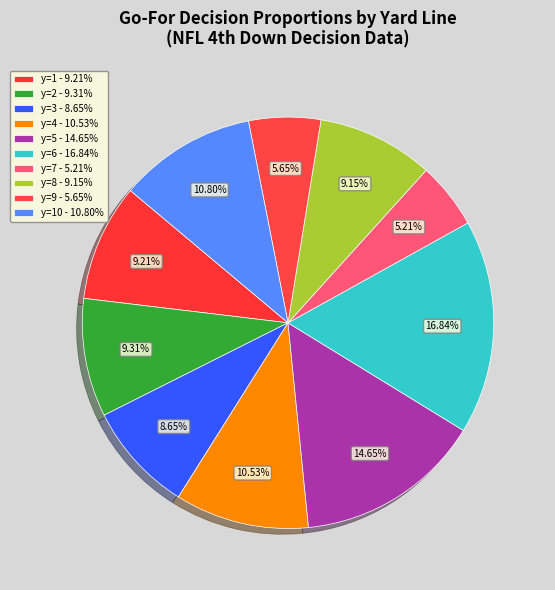

Which slice is the smallest?

y=7